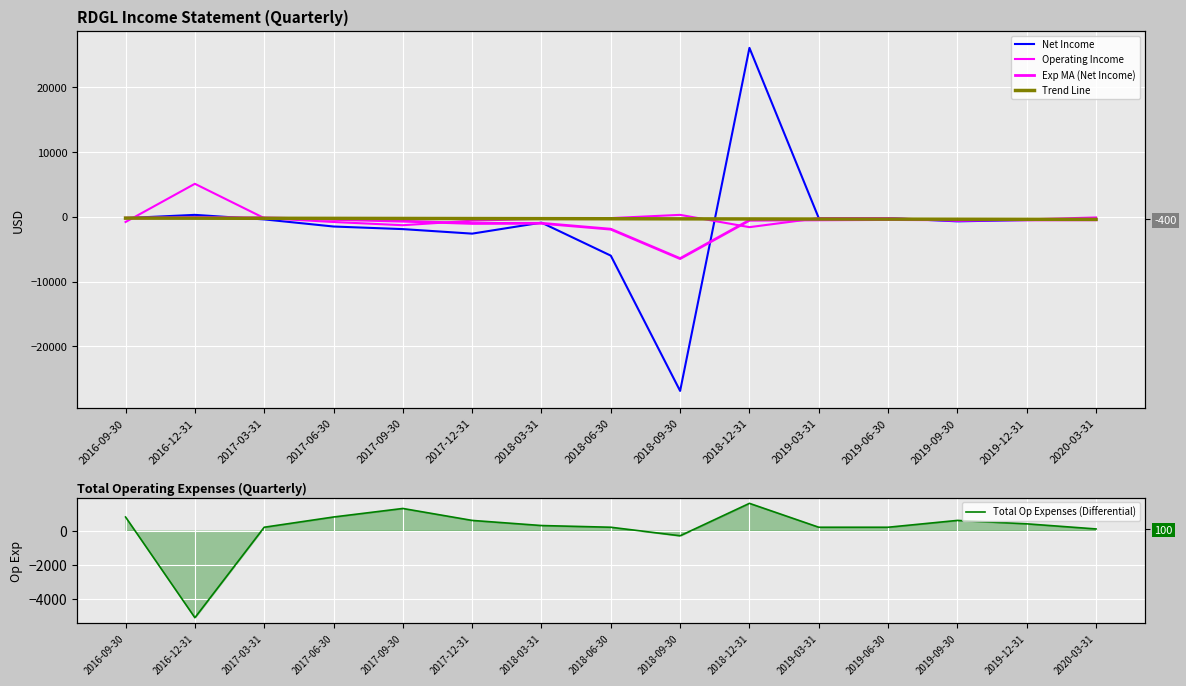

What is the approximate value of Net Income at 2017-09-30, to the nearest 100?

-1900